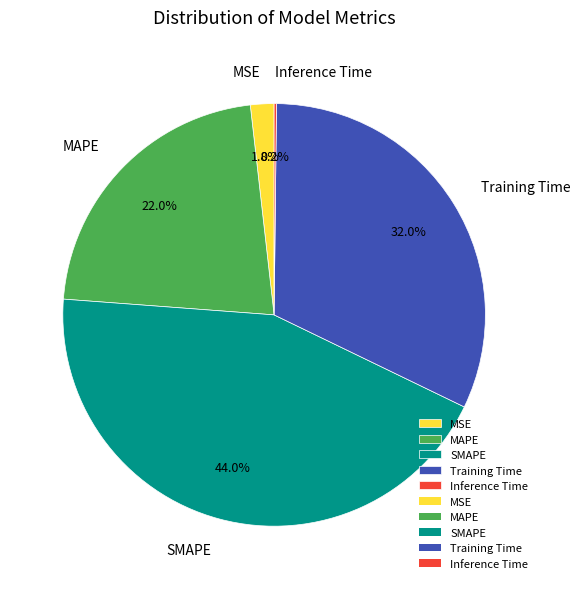

Does any single category account for the majority?

No